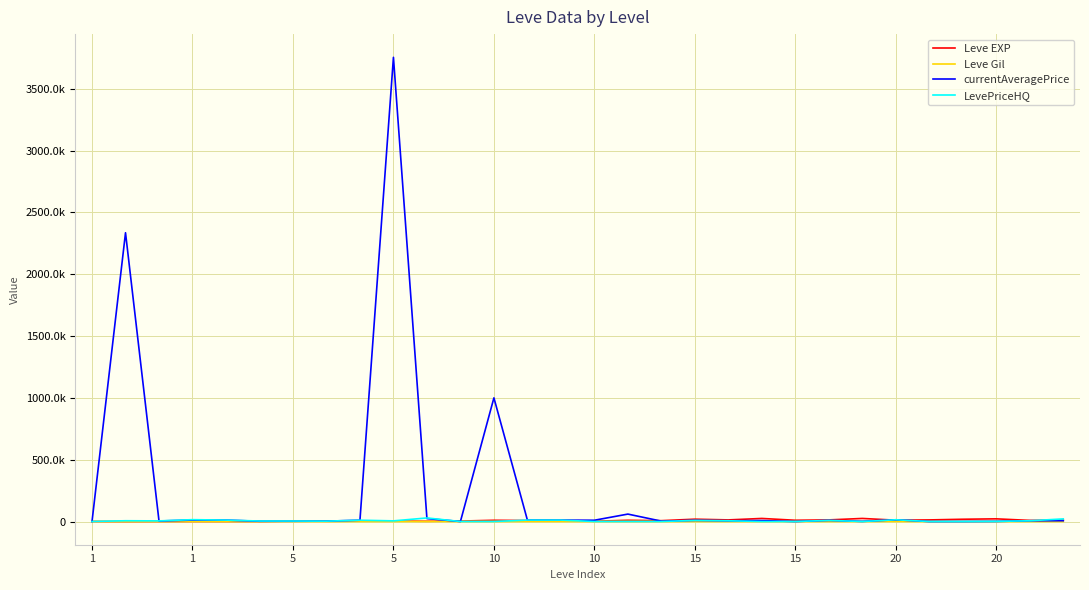

Which series has the largest total across all categories?

currentAveragePrice